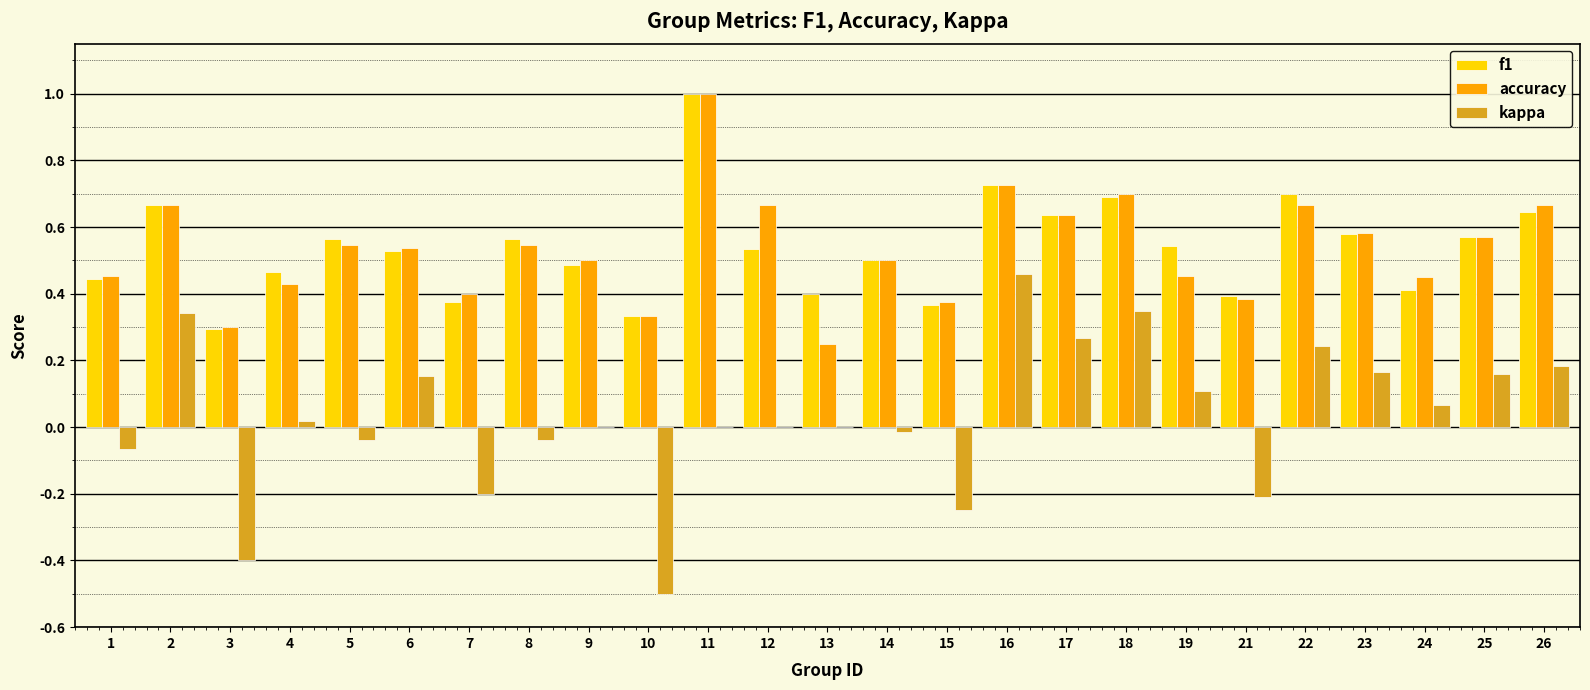

The accuracy series shows 0.7 at 22. True or false?

True